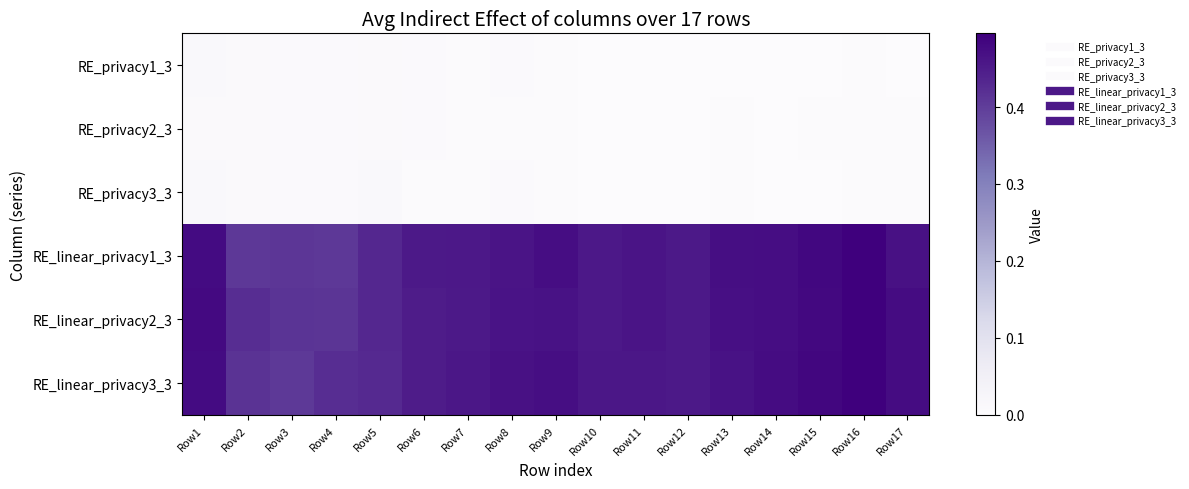

Reading left to right, extract all data points from this chart.

RE_privacy1_3: Row1=0.0	Row2=0.0	Row3=0.0	Row4=0.0	Row5=0.0	Row6=0.0	Row7=0.0	Row8=0.0	Row9=0.0	Row10=0.0	Row11=0.0	Row12=0.0	Row13=0.0	Row14=0.0	Row15=0.0	Row16=0.0	Row17=0.0
RE_privacy2_3: Row1=0.0	Row2=0.0	Row3=0.0	Row4=0.0	Row5=0.0	Row6=0.0	Row7=0.0	Row8=0.0	Row9=0.0	Row10=0.0	Row11=0.0	Row12=0.0	Row13=0.0	Row14=0.0	Row15=0.0	Row16=0.0	Row17=0.0
RE_privacy3_3: Row1=0.0	Row2=0.0	Row3=0.0	Row4=0.0	Row5=0.0	Row6=0.0	Row7=0.0	Row8=0.0	Row9=0.0	Row10=0.0	Row11=0.0	Row12=0.0	Row13=0.0	Row14=0.0	Row15=0.0	Row16=0.0	Row17=0.0
RE_linear_privacy1_3: Row1=0.5	Row2=0.4	Row3=0.4	Row4=0.4	Row5=0.4	Row6=0.5	Row7=0.5	Row8=0.5	Row9=0.5	Row10=0.5	Row11=0.5	Row12=0.5	Row13=0.5	Row14=0.5	Row15=0.5	Row16=0.5	Row17=0.5
RE_linear_privacy2_3: Row1=0.5	Row2=0.4	Row3=0.4	Row4=0.4	Row5=0.4	Row6=0.4	Row7=0.5	Row8=0.5	Row9=0.5	Row10=0.5	Row11=0.5	Row12=0.5	Row13=0.5	Row14=0.5	Row15=0.5	Row16=0.5	Row17=0.5
RE_linear_privacy3_3: Row1=0.5	Row2=0.4	Row3=0.4	Row4=0.4	Row5=0.4	Row6=0.4	Row7=0.5	Row8=0.5	Row9=0.5	Row10=0.5	Row11=0.5	Row12=0.5	Row13=0.5	Row14=0.5	Row15=0.5	Row16=0.5	Row17=0.5